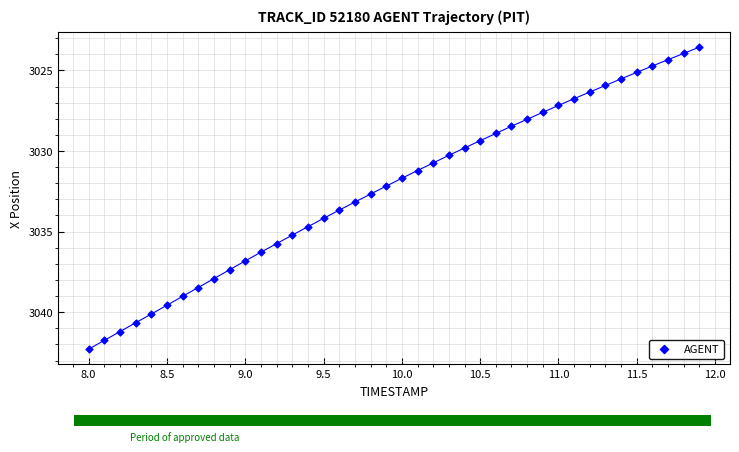

What is the range of X values (max minus min)?

3.9